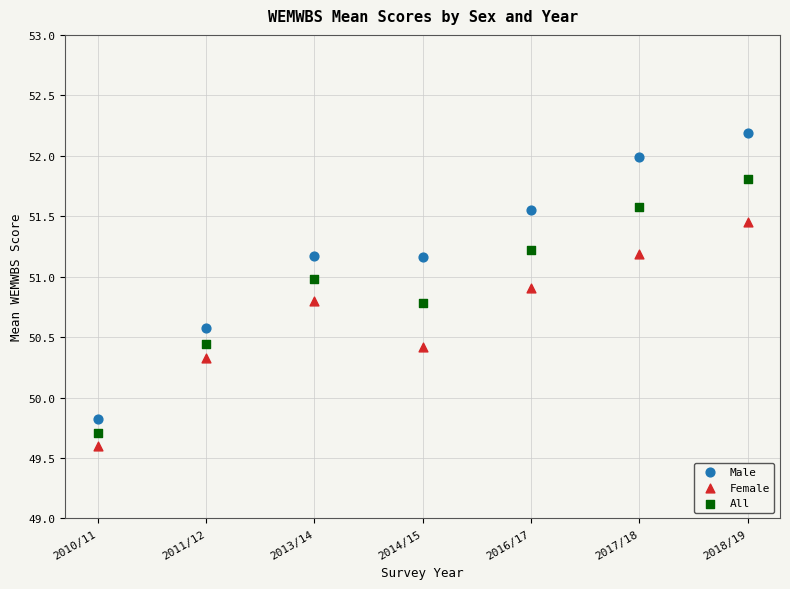

Which series reaches the maximum Y coordinate?

Male